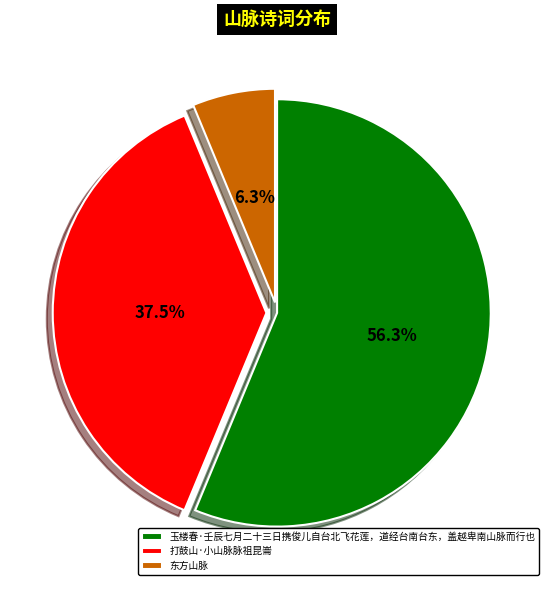

Does any single category account for the majority?

Yes